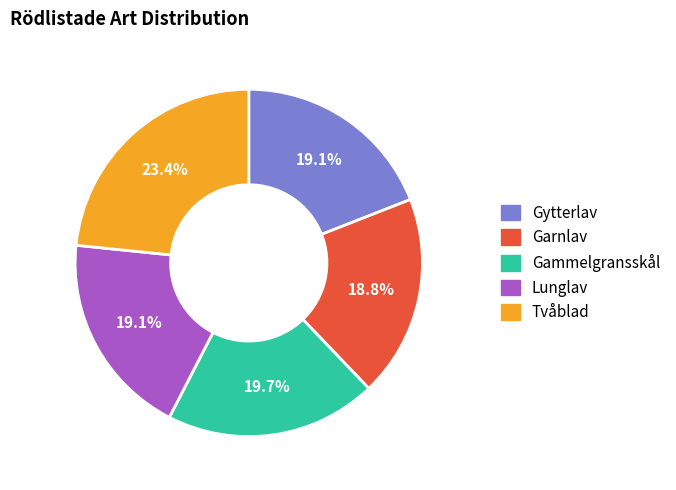

Combined, do Garnlav and Gytterlav account for over 50%?

No